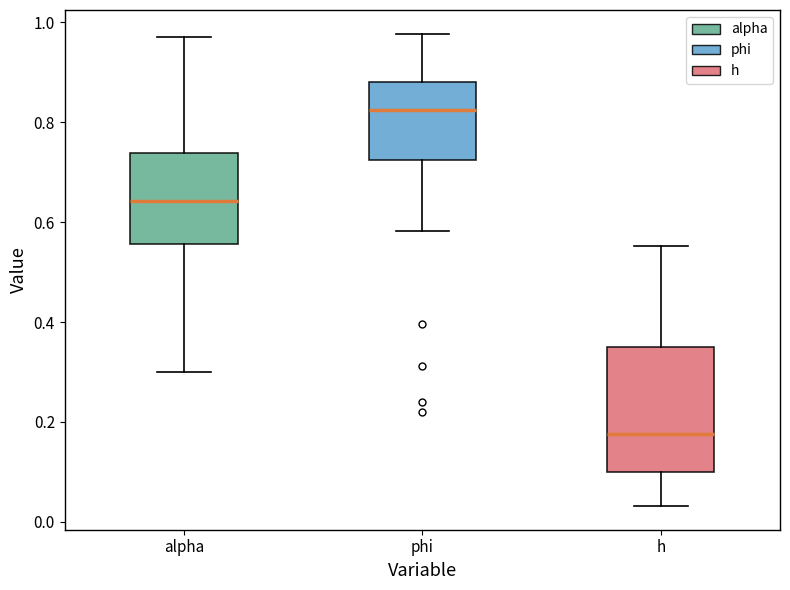

Where does the median line of the box for alpha sit on the y-axis? The values are not printed on the chart, so give them approximately, as read against the axis.

0.64